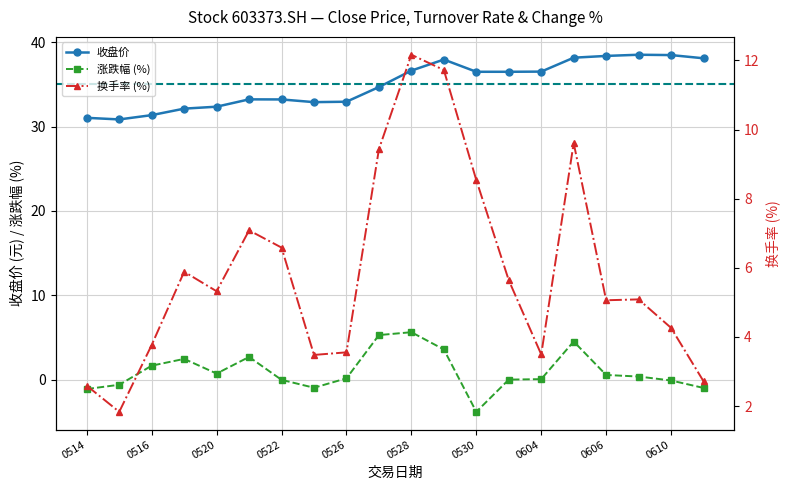

At which label does 涨跌幅 (%) reach its minimum?

0530